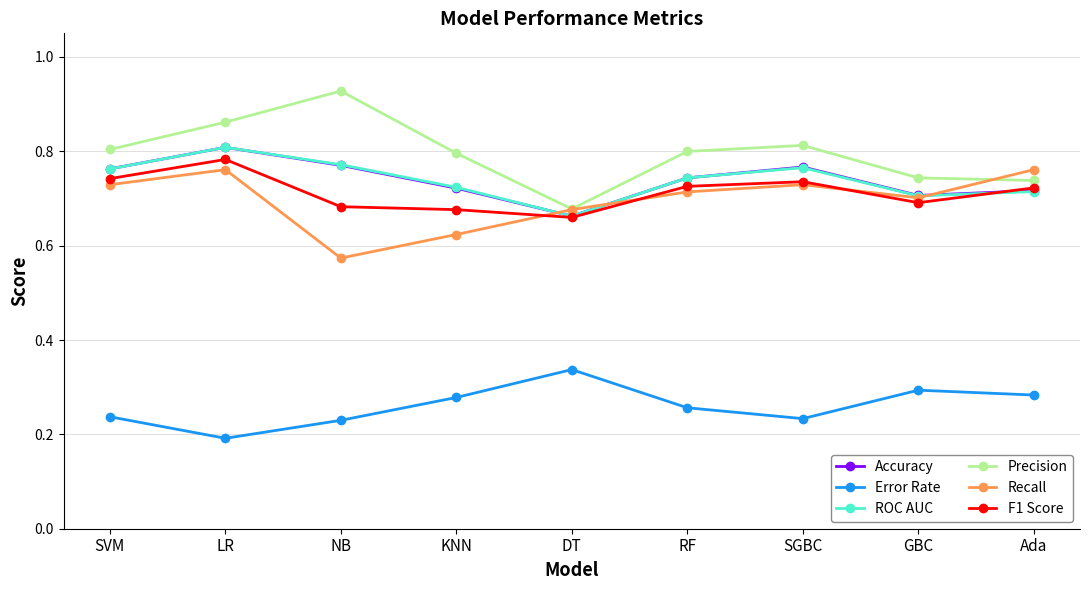

What is the difference between the second highest and second lowest values in the Accuracy series?

0.1